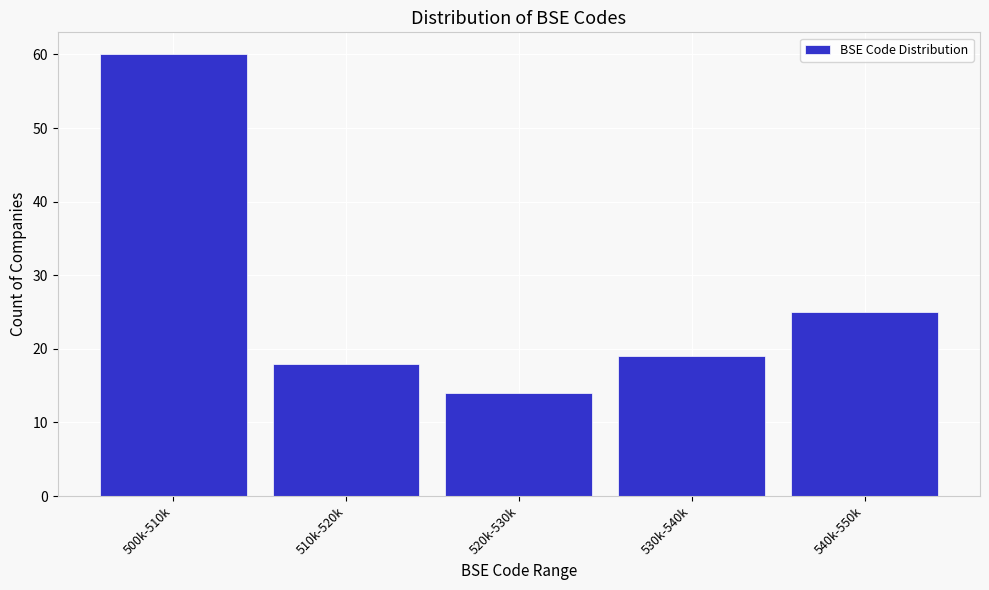

Reading left to right, list all the values displayed in this chart.

500k-510k=60	510k-520k=18	520k-530k=14	530k-540k=19	540k-550k=25